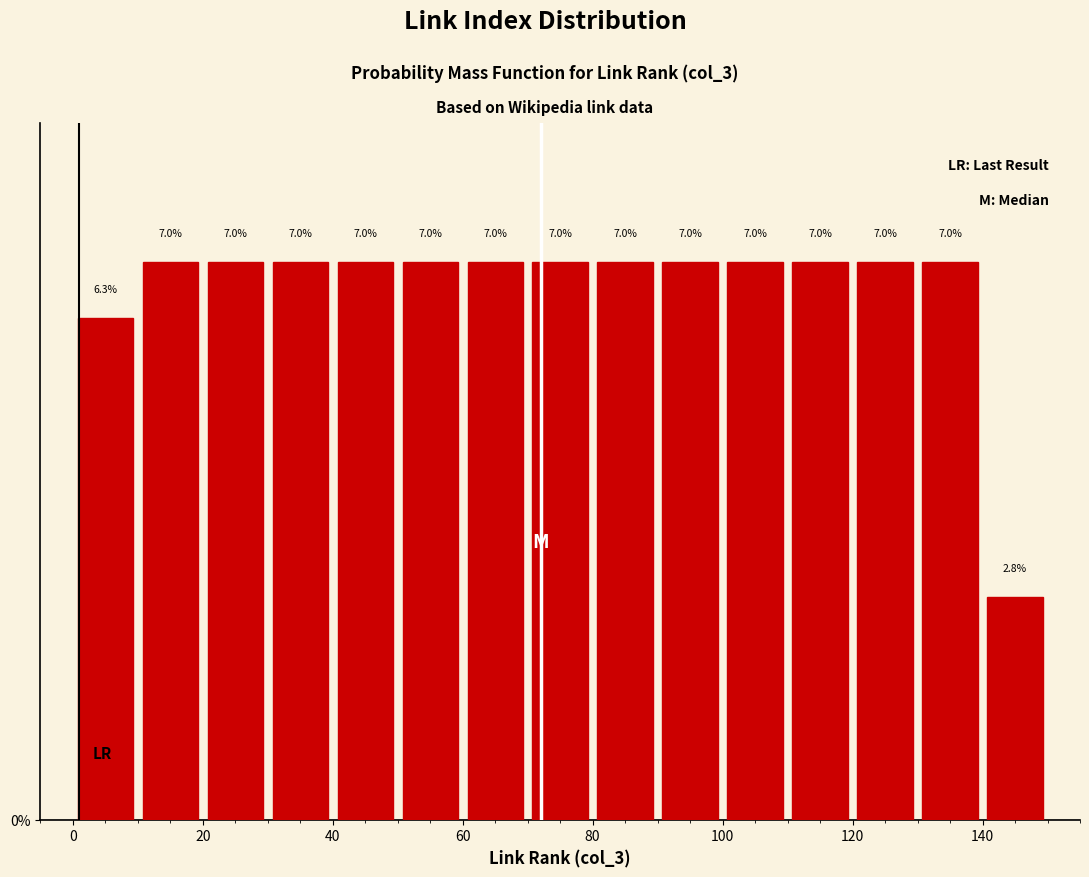

How tall is the bar that spans 10 to 20 on the x-axis?

7.0